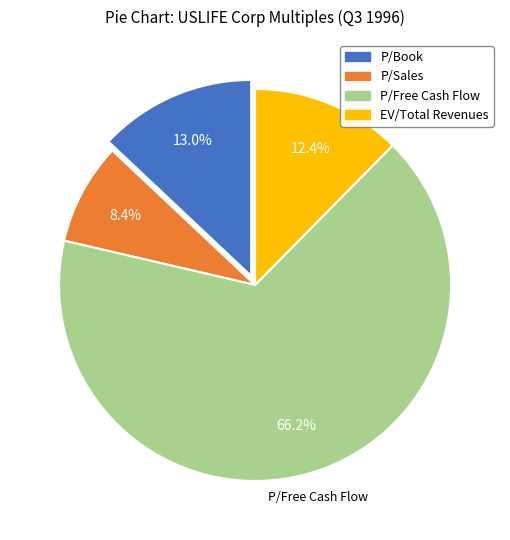

To the nearest percent, what is the difference between the largest and smallest slice percentages?

58%